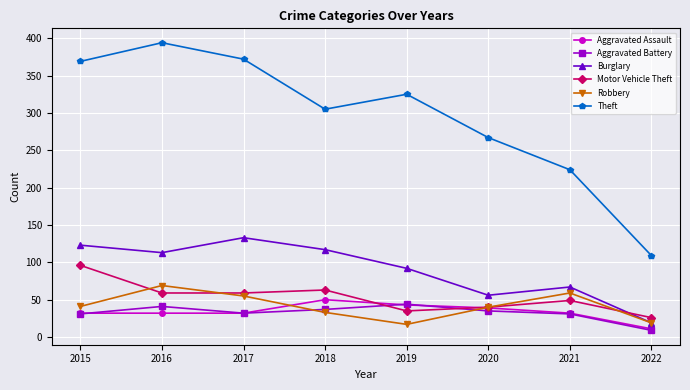

What is the maximum value shown in the chart?

394